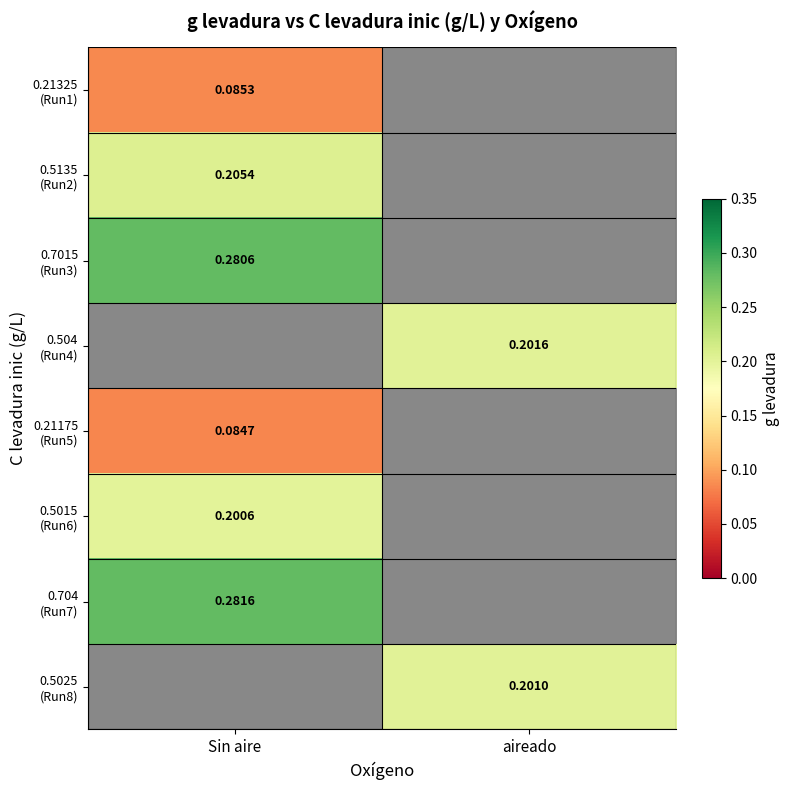

Which label corresponds to the smallest value in the chart?

Sin aire